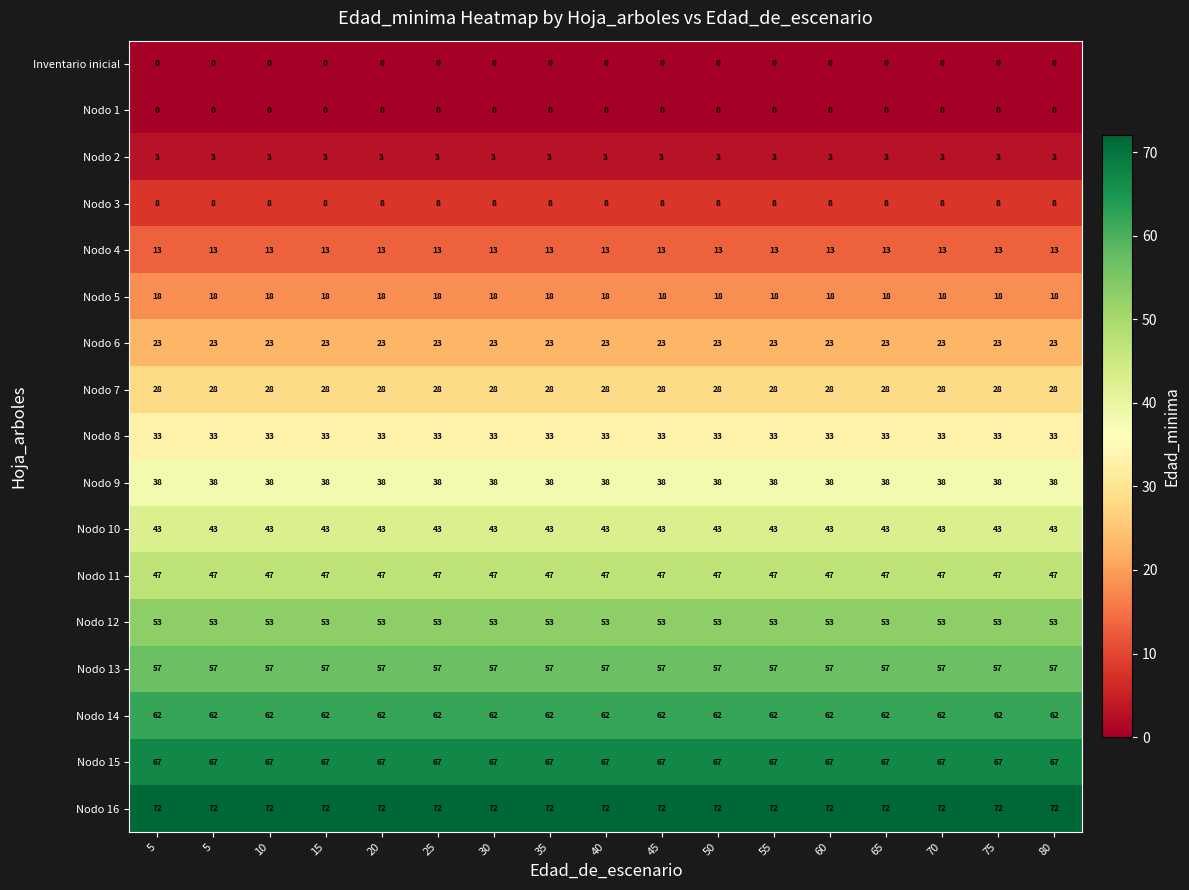

Which series changed the most between 10 and 75?

Inventario inicial